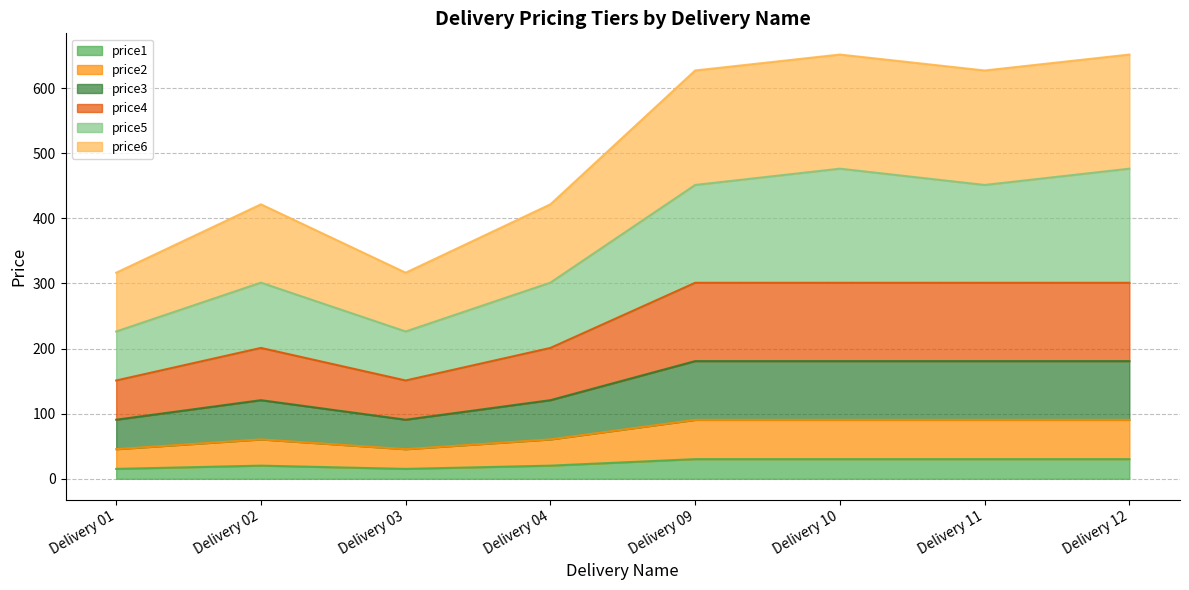

Which series has the largest total across all categories?

price6